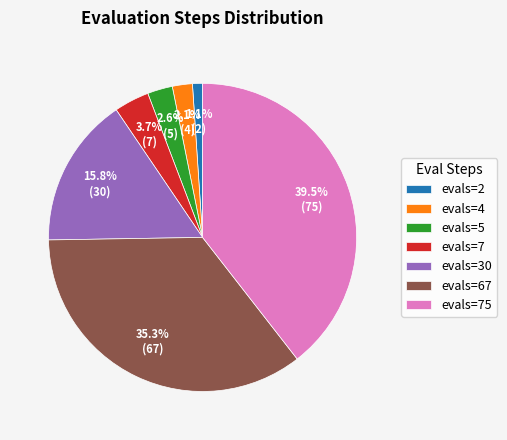

Which slice is the smallest?

evals=2